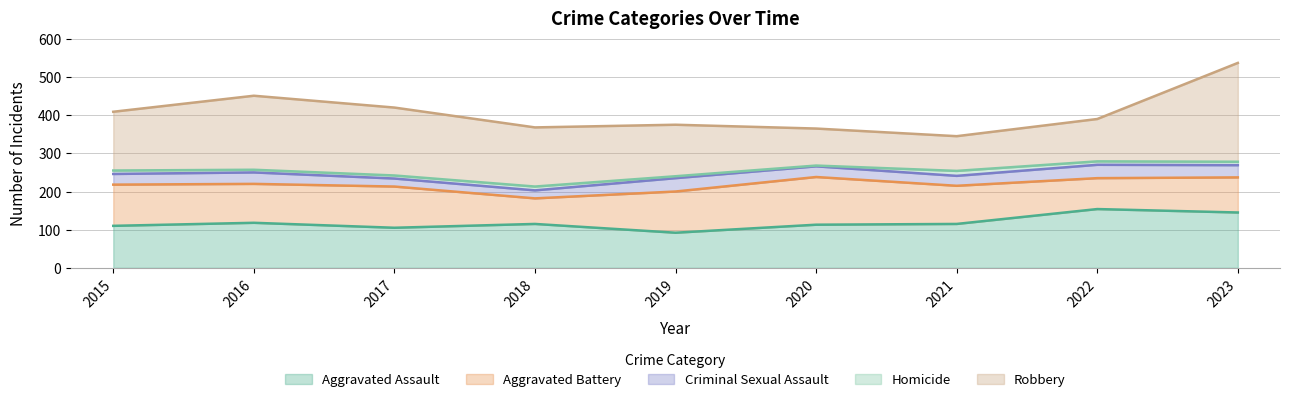

Which category has the highest value in the Aggravated Battery series?

2020